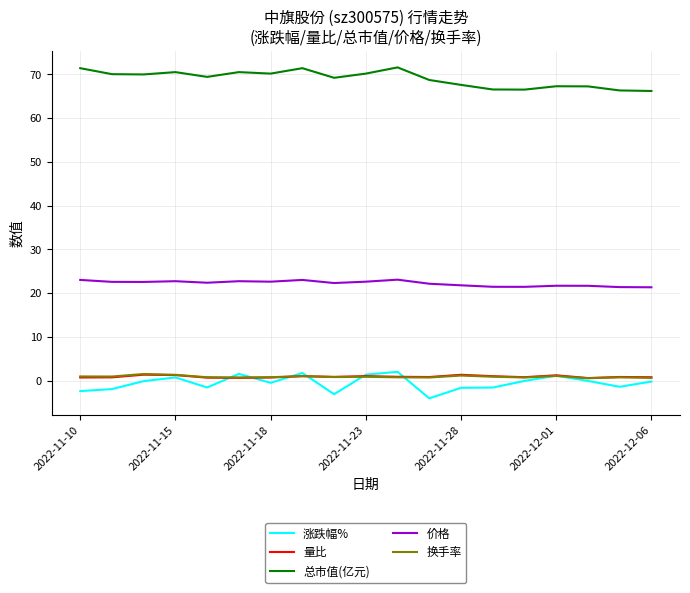

What are all the series names shown in the legend?

涨跌幅%, 量比, 总市值(亿元), 价格, 换手率